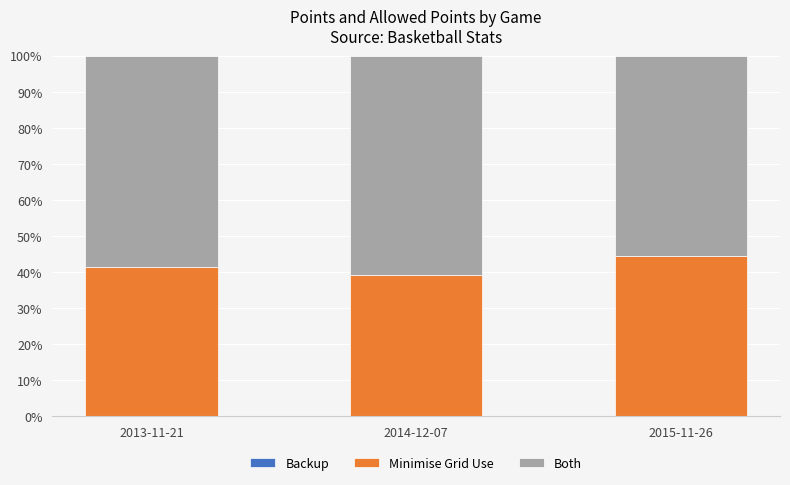

Does the chart contain any negative values?

No